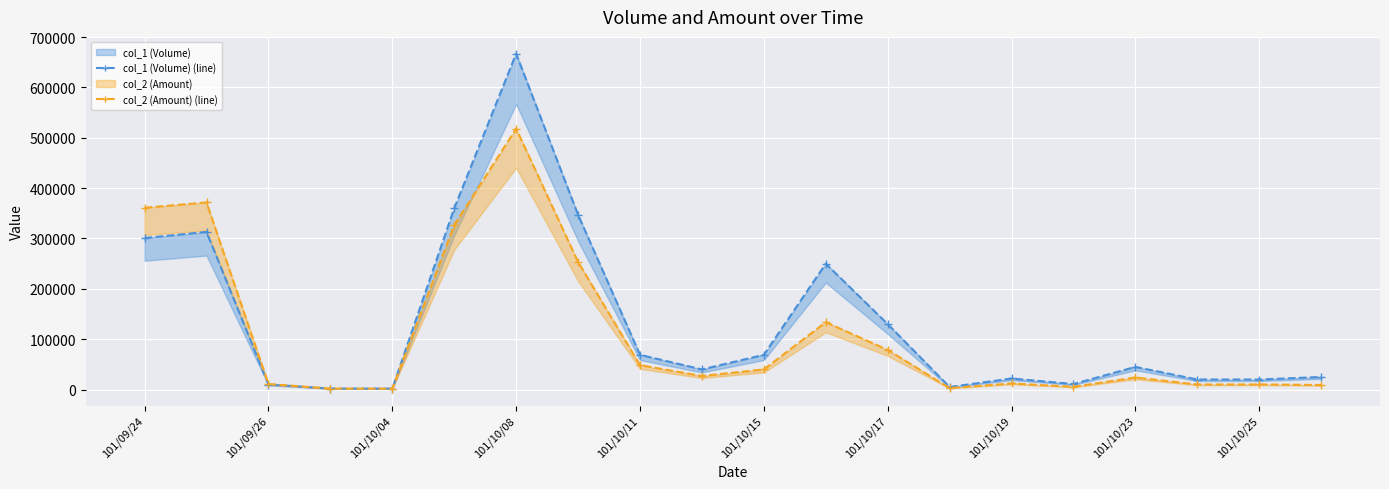

What is the total value across all series at 11?

383800